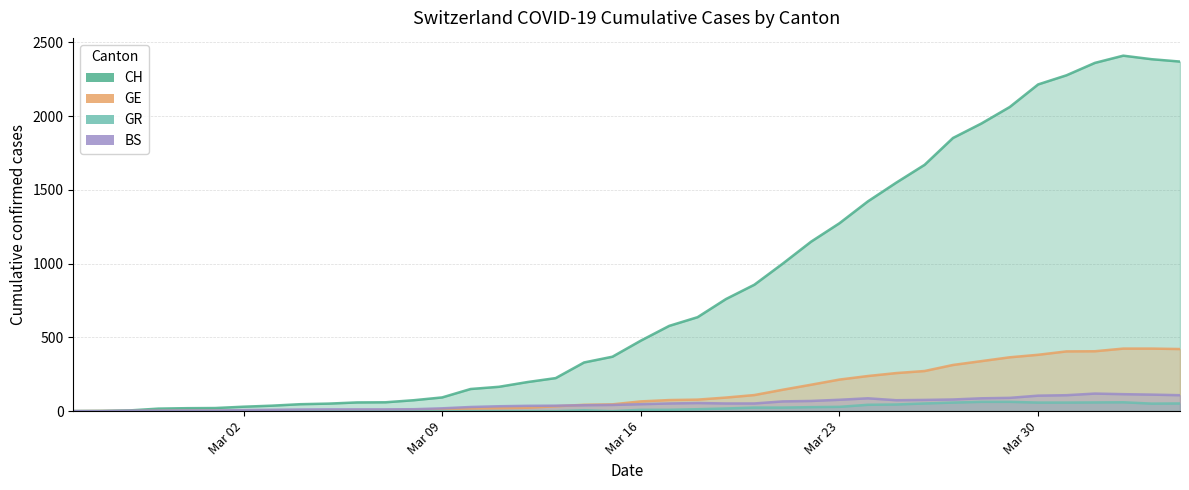

Which series has the widest spread of values?

CH